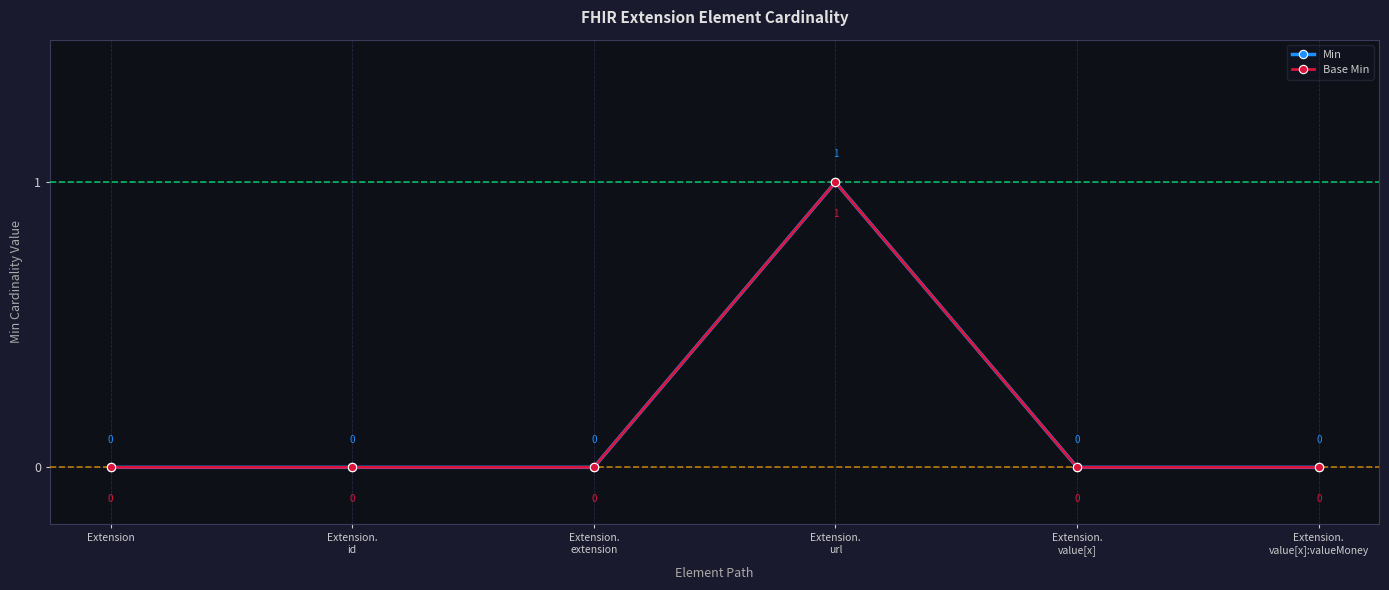

At which label does Min reach its minimum?

Extension